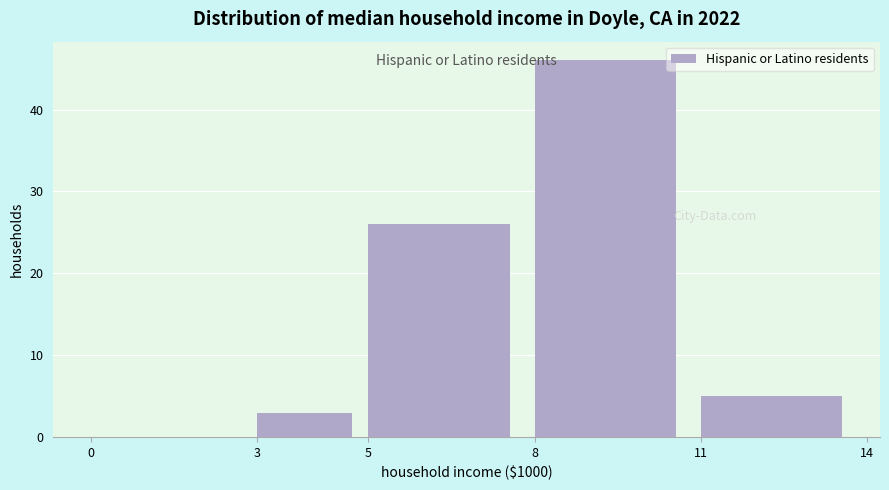

Which range on the x-axis has the tallest bar?

8 to 11